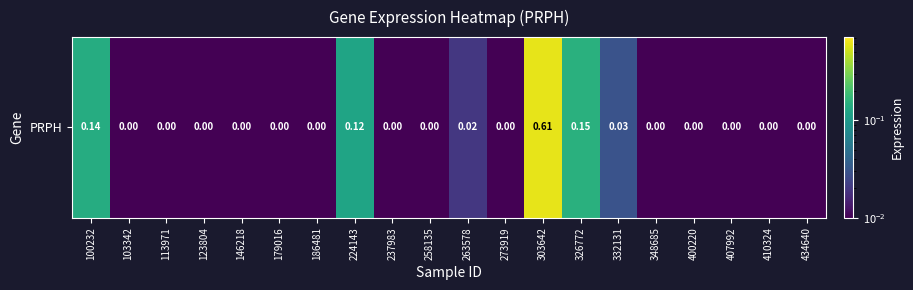

The chart shows a value of 0.0 at 434640. True or false?

True